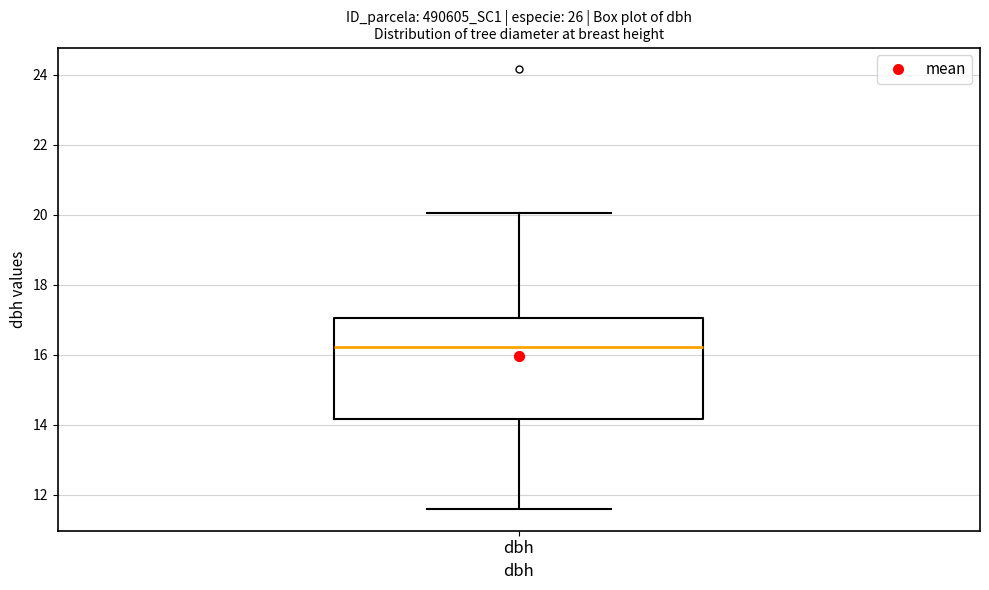

Transcribe this box plot: give where the median line is, the range the box spans, and where the two whiskers end, as read against the y-axis. The values are not printed on the chart, so give them approximately, as read against the axis.

median 16.2, box 14.2 to 17.0, whiskers 11.6 to 20.0